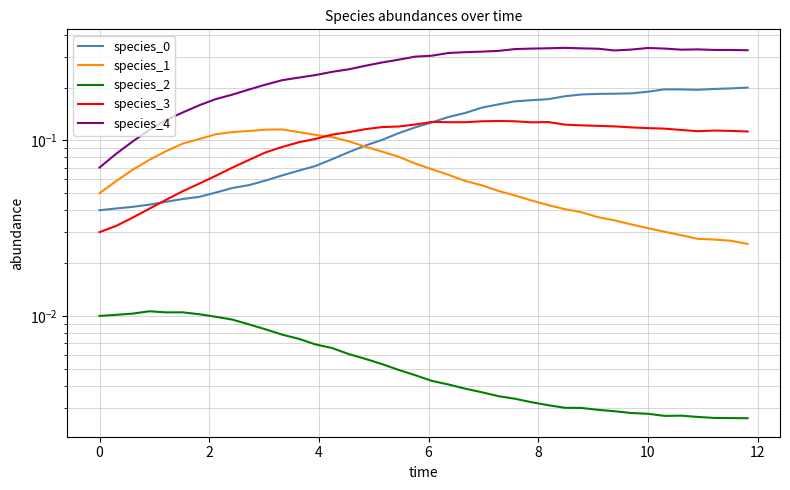

In species_1, how many points are higher than both neighbors (excluding endpoints)?

1